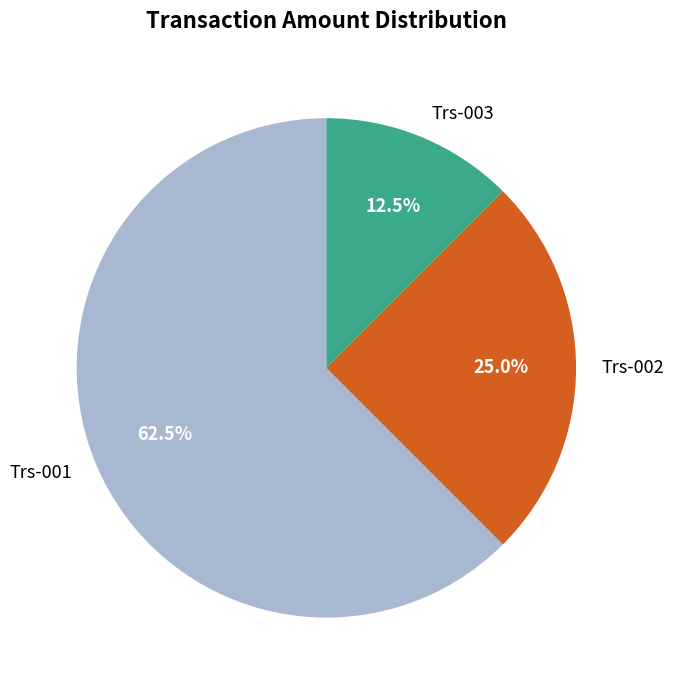

Which has a higher value, Trs-001 or Trs-002?

Trs-001